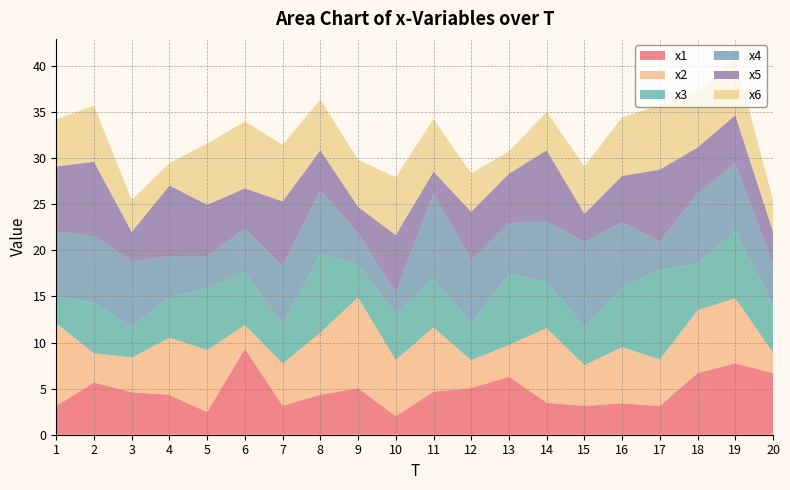

Reading right to left, list all the values displayed in this chart.

x1: 6.7	7.7	6.7	3.1	3.4	3.1	3.5	6.3	5.1	4.7	2.0	5.1	4.3	3.1	9.3	2.5	4.3	4.6	5.7	3.1
x2: 2.2	7.1	6.8	5.1	6.1	4.4	8.1	3.4	3.0	7.0	6.1	9.8	6.7	4.6	2.6	6.7	6.2	3.8	3.2	9.0
x3: 5.2	7.2	5.1	9.7	6.5	4.1	5.0	7.7	4.0	5.2	5.1	3.5	8.5	4.3	5.7	6.7	4.4	3.3	5.5	2.9
x4: 4.4	7.4	7.6	3.1	7.1	9.2	6.6	5.5	6.8	9.3	2.2	3.4	6.9	6.2	4.7	3.5	4.4	7.1	7.2	7.1
x5: 3.6	5.2	5.0	7.8	5.0	3.1	7.7	5.4	5.3	2.4	6.2	2.9	4.3	7.1	4.4	5.6	7.7	3.2	8.1	7.1
x6: 3.4	6.2	6.1	7.0	6.3	5.1	4.2	2.4	4.2	5.7	6.3	5.1	5.5	6.1	7.2	6.6	2.4	3.5	6.1	5.1